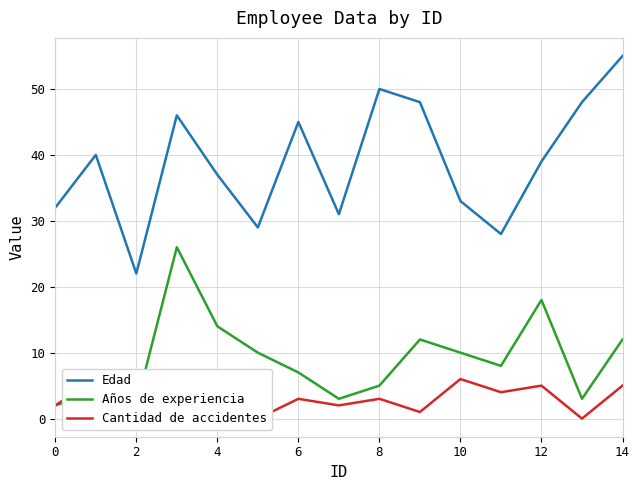

Reading left to right, extract all data points from this chart.

Edad: 32	40	22	46	37	29	45	31	50	48	33	28	39	48	55
Años de experiencia: 2	4	2	26	14	10	7	3	5	12	10	8	18	3	12
Cantidad de accidentes: 2	6	7	2	1	0	3	2	3	1	6	4	5	0	5